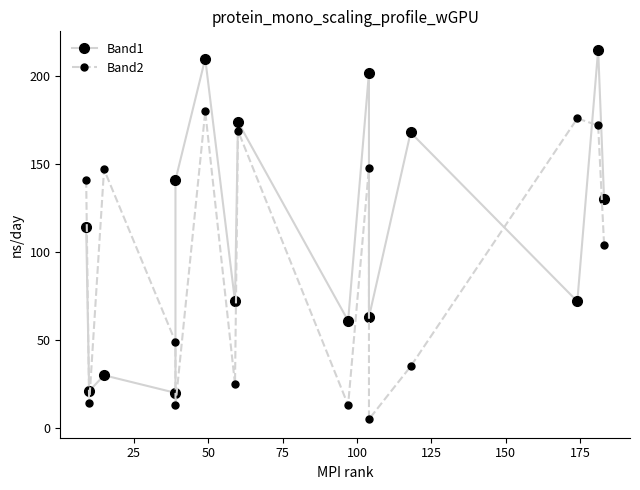

Reading left to right, list all the values displayed in this chart.

Band1: 114	21	30	20	141	210	72	174	61	202	63	168	72	215	130
Band2: 141	14	147	49	13	180	25	169	13	148	5	35	176	172	104